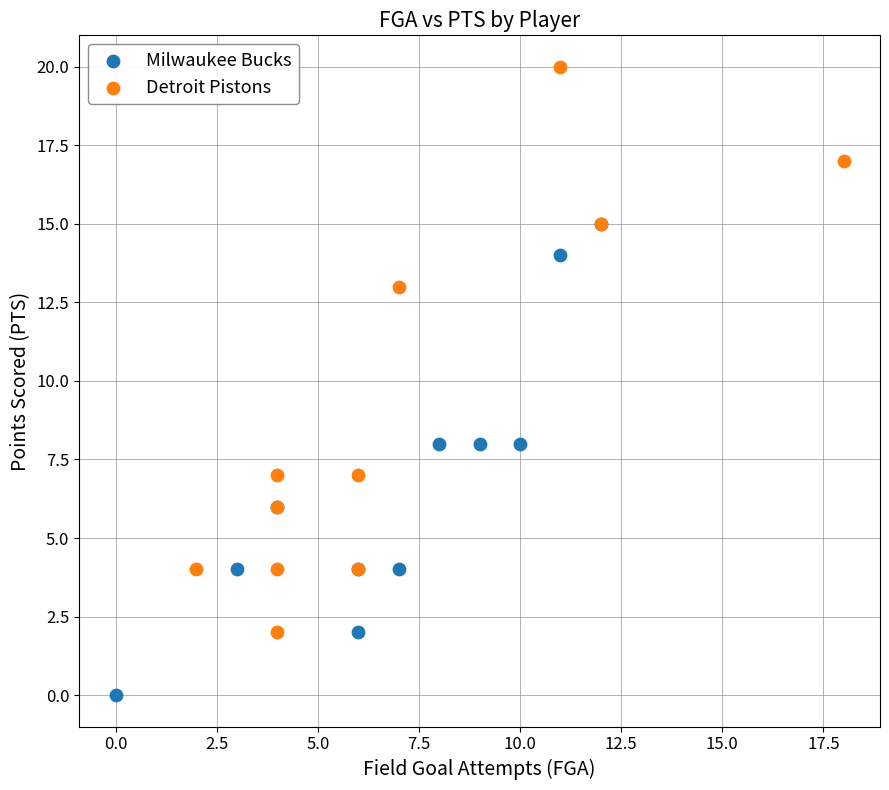

Which series has the largest Y range (max minus min)?

Detroit Pistons